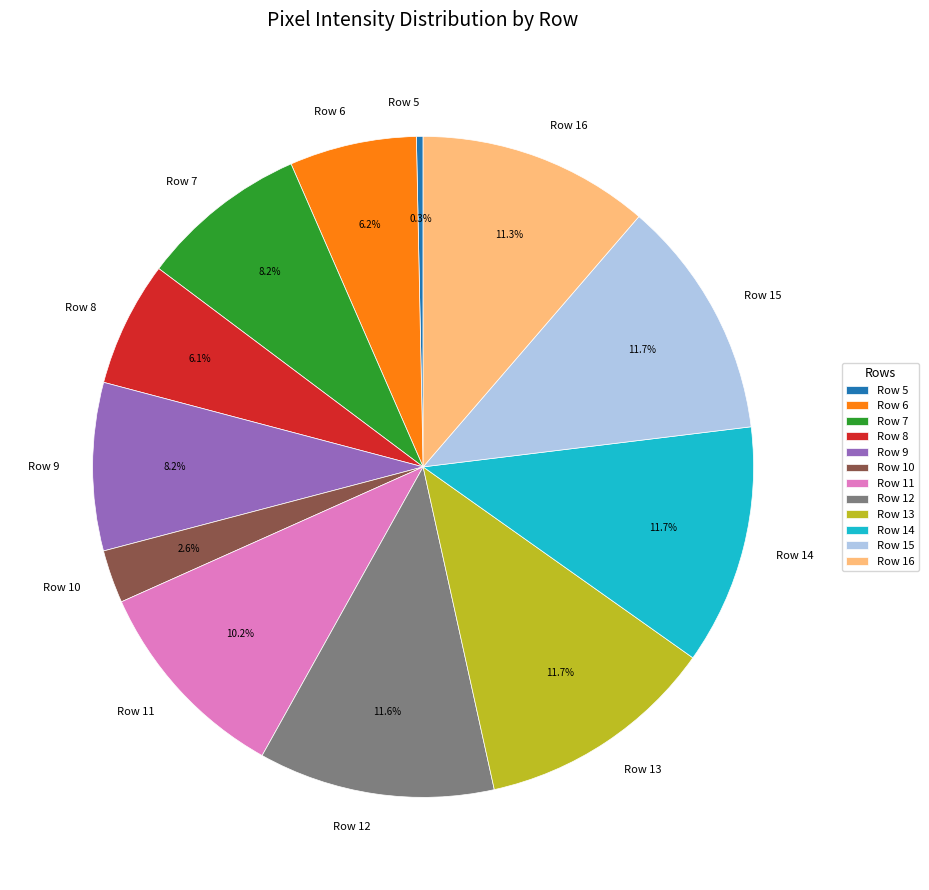

Which category has the smallest portion of the pie?

Row 5